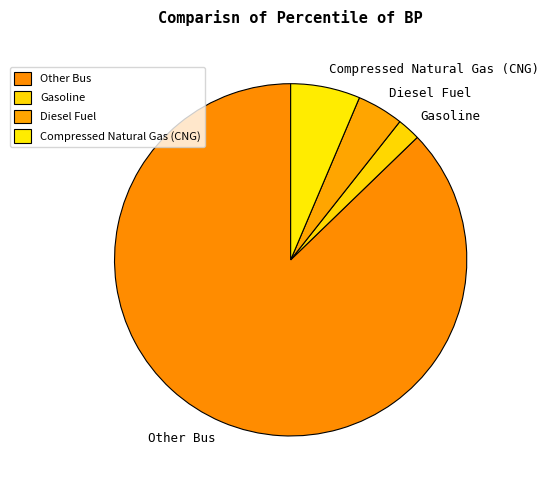

Count the number of slices in the pie.

4